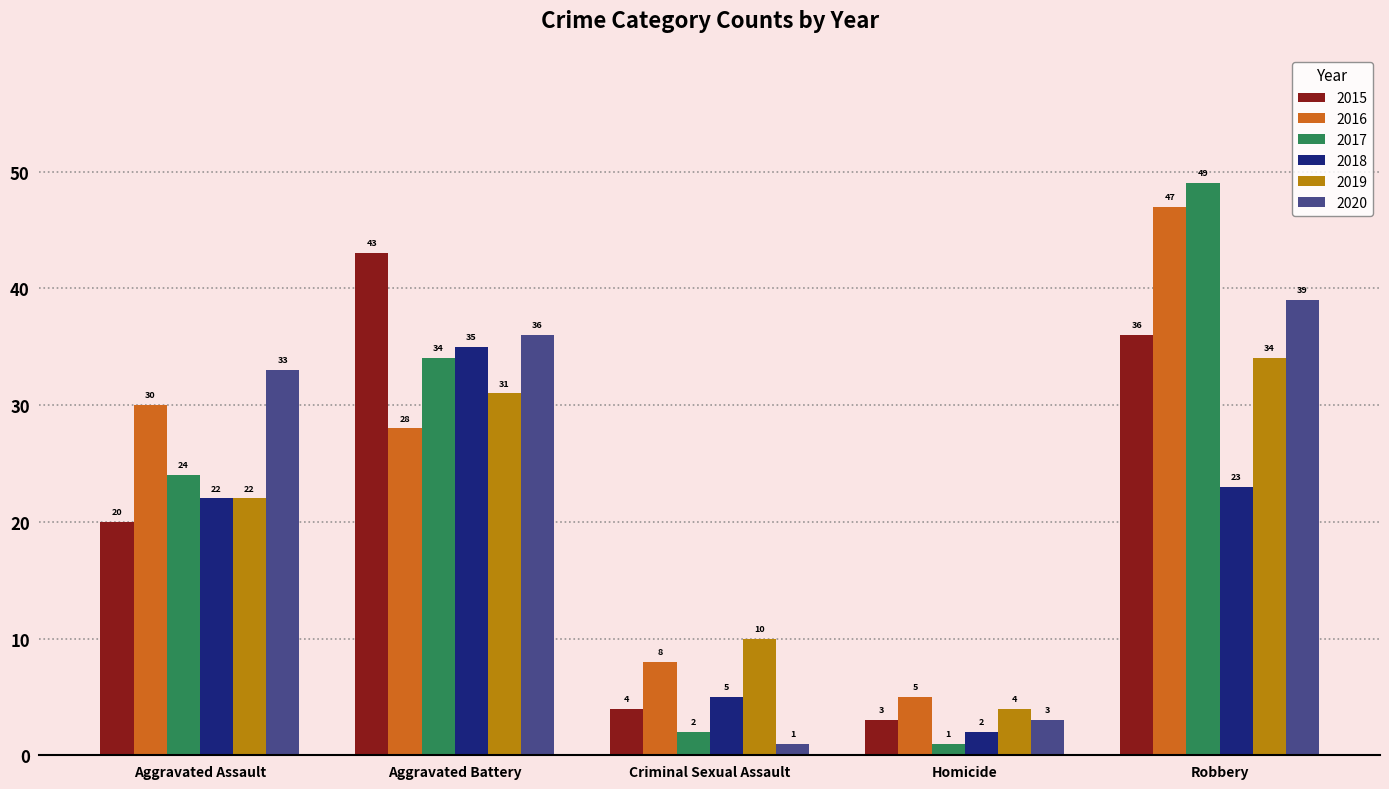

Between Aggravated Battery and Homicide, which series saw the biggest shift?

2015